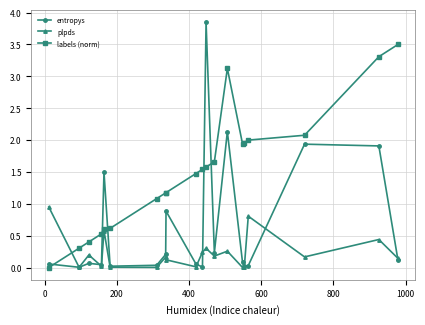

True or false: labels (norm) has more than 2 points higher than both neighbors.

False